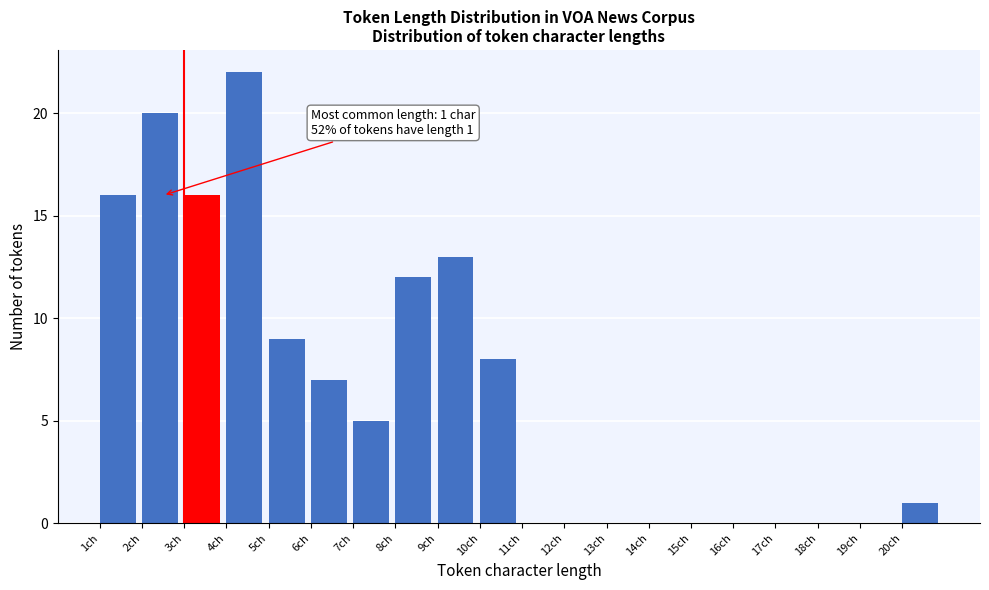

Which range on the x-axis has the tallest bar?

4 to 5